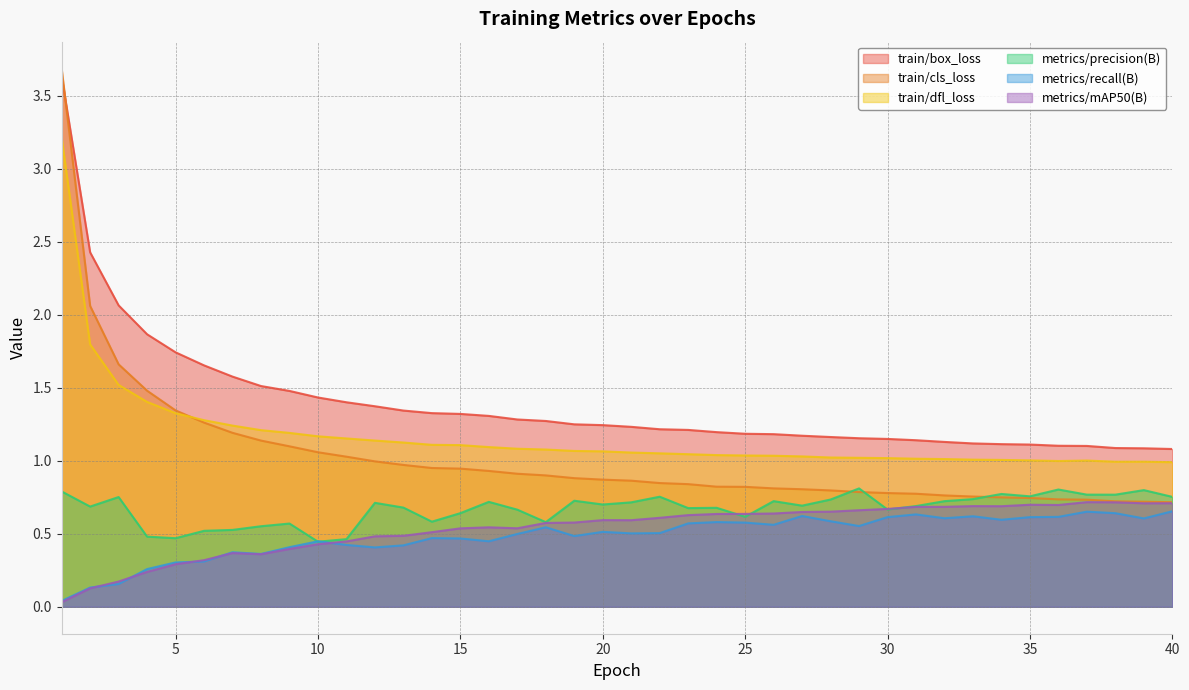

Which label corresponds to the smallest value in the chart?

1